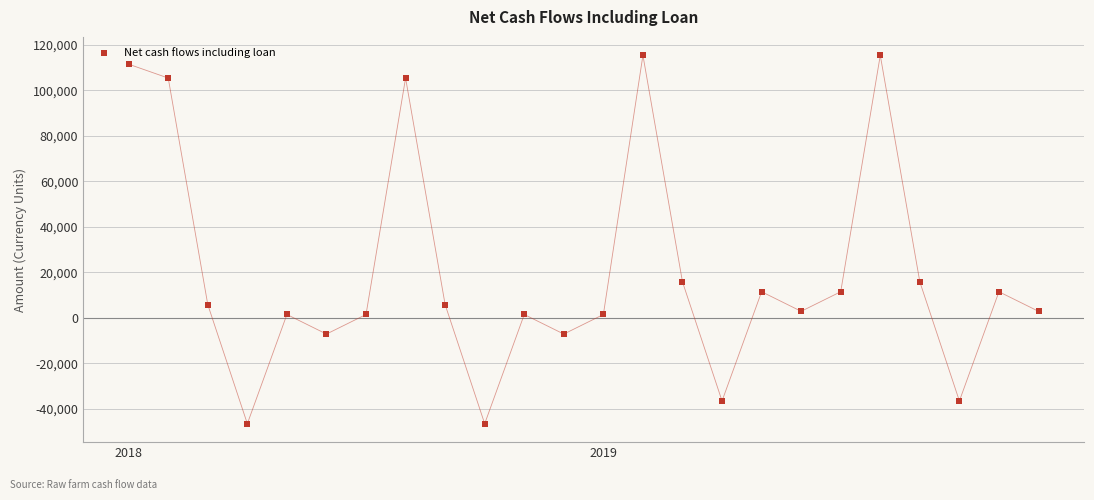

What is the range of Y values (max minus min)?

161902.6